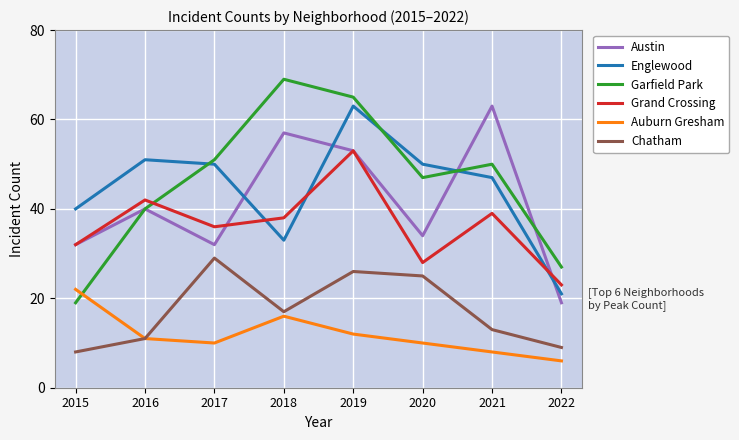

True or false: Austin has more than 1 interior local peaks.

True